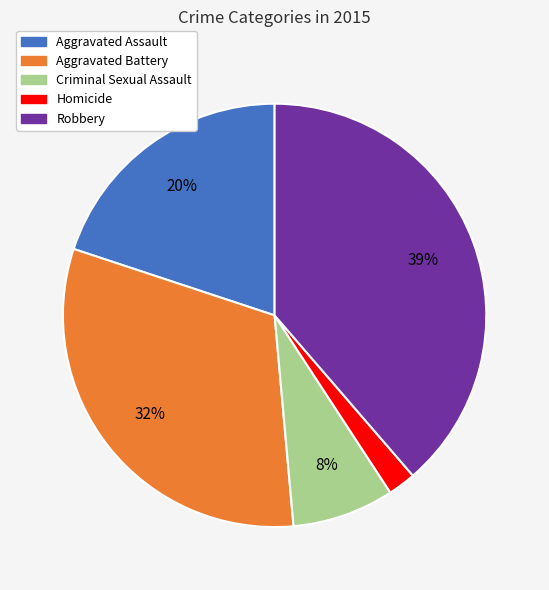

To the nearest percent, what is the average slice percentage?

20%